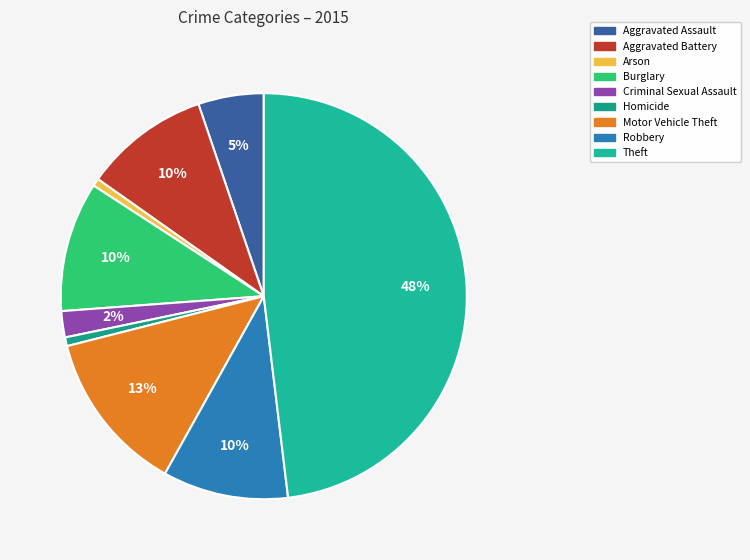

Between Robbery and Arson, which is larger?

Robbery